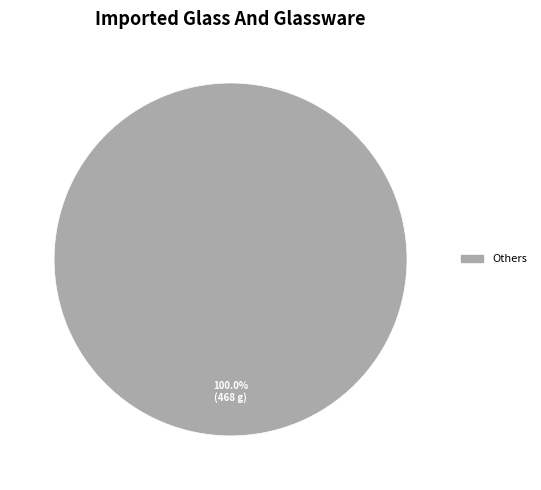

How many slices are in this pie chart?

1